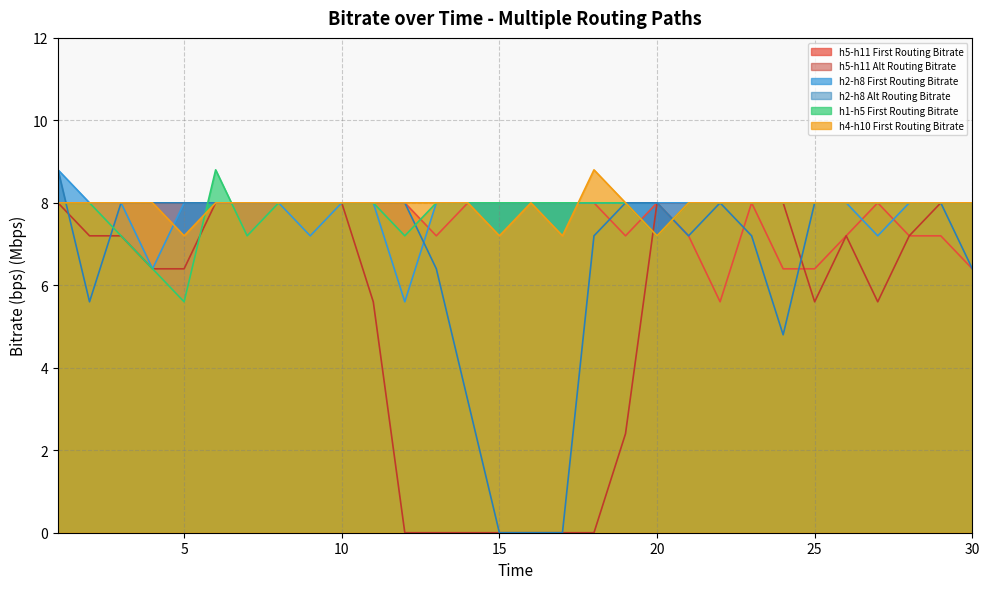

Reading right to left, extract all data points from this chart.

h5-h11 First Routing Bitrate: 30=6.4	29=7.2	28=7.2	27=8.0	26=7.2	25=6.4	24=6.4	23=8.0	22=5.6	21=7.2	20=8.0	19=7.2	18=8.0	17=8.0	16=8.0	15=8.0	14=8.0	13=7.2	12=8.0	11=8.0	10=8.0	9=8.0	8=8.0	7=8.0	6=8.0	5=8.0	4=8.0	3=8.0	2=8.0	1=8.0
h5-h11 Alt Routing Bitrate: 30=8.0	29=8.0	28=7.2	27=5.6	26=7.2	25=5.6	24=8.0	23=8.0	22=8.0	21=8.0	20=8.0	19=2.4	18=0.0	17=0.0	16=0.0	15=0.0	14=0.0	13=0.0	12=0.0	11=5.6	10=8.0	9=8.0	8=8.0	7=8.0	6=8.0	5=6.4	4=6.4	3=7.2	2=7.2	1=8.0
h2-h8 First Routing Bitrate: 30=8.0	29=8.0	28=8.0	27=7.2	26=8.0	25=8.0	24=8.0	23=8.0	22=8.0	21=8.0	20=8.0	19=8.0	18=8.0	17=8.0	16=8.0	15=8.0	14=8.0	13=8.0	12=5.6	11=8.0	10=8.0	9=7.2	8=8.0	7=8.0	6=8.0	5=8.0	4=6.4	3=8.0	2=8.0	1=8.8
h2-h8 Alt Routing Bitrate: 30=6.4	29=8.0	28=8.0	27=8.0	26=8.0	25=8.0	24=4.8	23=7.2	22=8.0	21=7.2	20=8.0	19=8.0	18=7.2	17=0.0	16=0.0	15=0.0	14=3.2	13=6.4	12=8.0	11=8.0	10=8.0	9=8.0	8=8.0	7=8.0	6=8.0	5=8.0	4=8.0	3=8.0	2=5.6	1=8.8
h1-h5 First Routing Bitrate: 30=8.0	29=8.0	28=8.0	27=8.0	26=8.0	25=8.0	24=8.0	23=8.0	22=8.0	21=8.0	20=7.2	19=8.0	18=8.0	17=8.0	16=8.0	15=8.0	14=8.0	13=8.0	12=7.2	11=8.0	10=8.0	9=8.0	8=8.0	7=7.2	6=8.8	5=5.6	4=6.4	3=7.2	2=8.0	1=8.0
h4-h10 First Routing Bitrate: 30=8.0	29=8.0	28=8.0	27=8.0	26=8.0	25=8.0	24=8.0	23=8.0	22=8.0	21=8.0	20=7.2	19=8.0	18=8.8	17=7.2	16=8.0	15=7.2	14=8.0	13=8.0	12=8.0	11=8.0	10=8.0	9=8.0	8=8.0	7=8.0	6=8.0	5=7.2	4=8.0	3=8.0	2=8.0	1=8.0